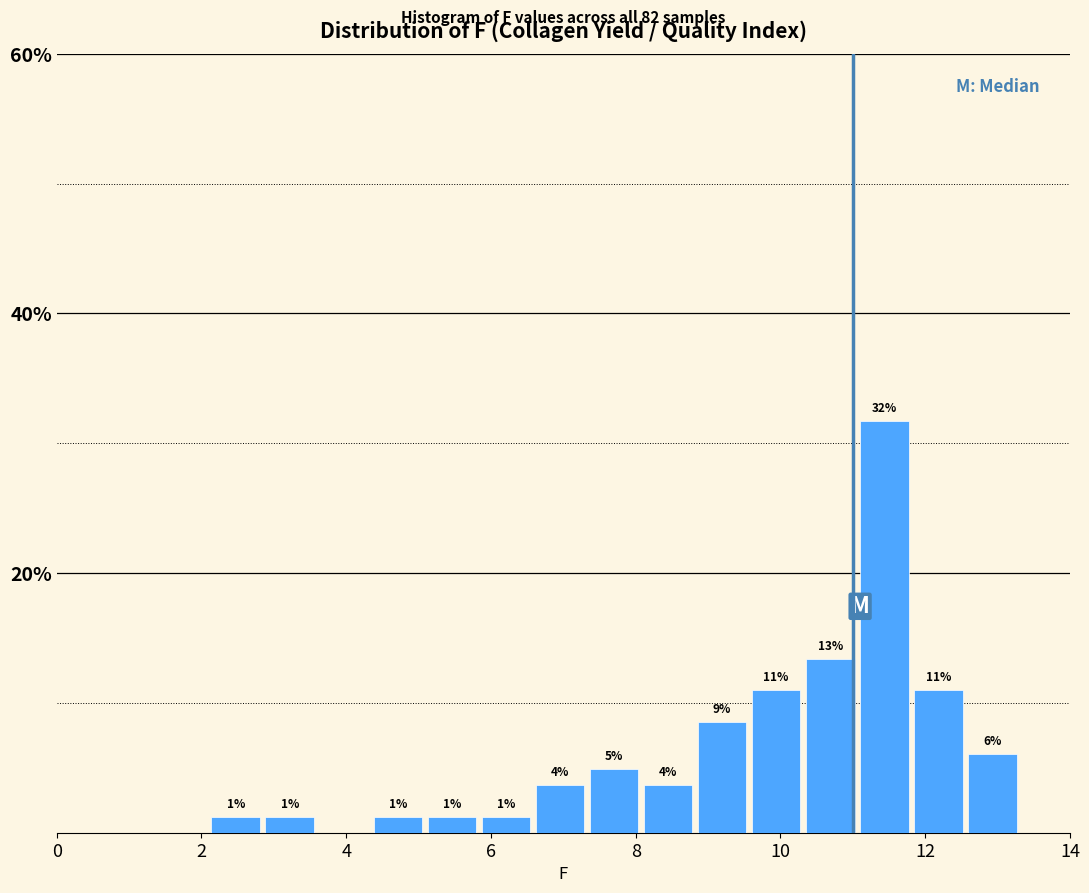

Read against the x-axis, roughly where is the centre of the tallest bar?

11.4